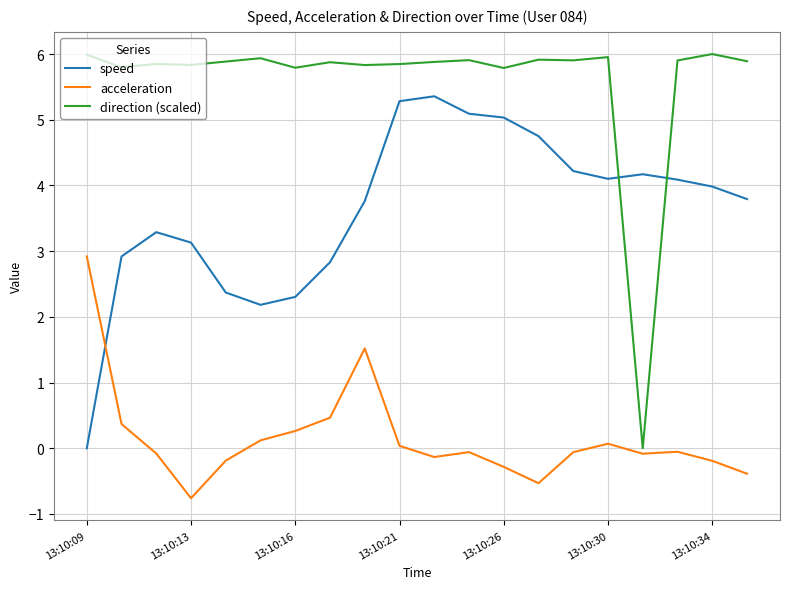

What is the smallest value displayed?

-0.8